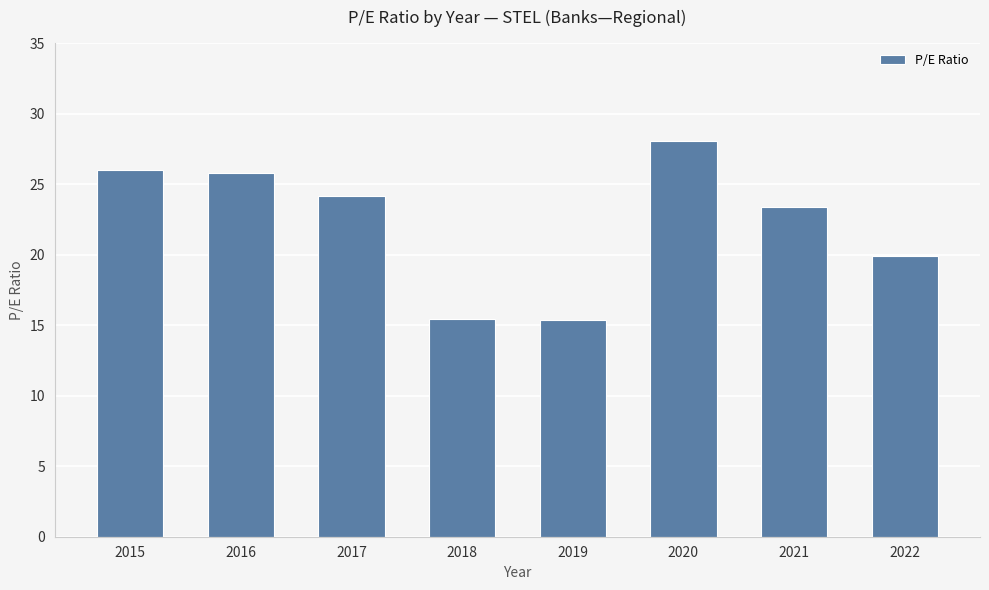

What is the sum of the values at 2021 and 2020?

51.4